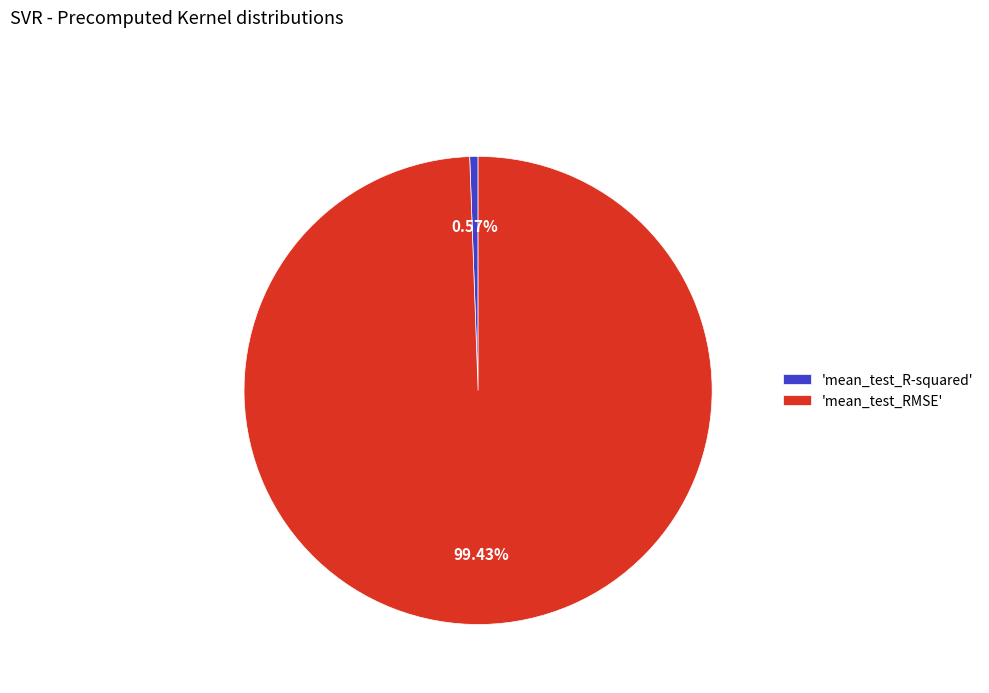

Do 'mean_test_R-squared' and 'mean_test_RMSE' together represent more than half of the pie?

Yes